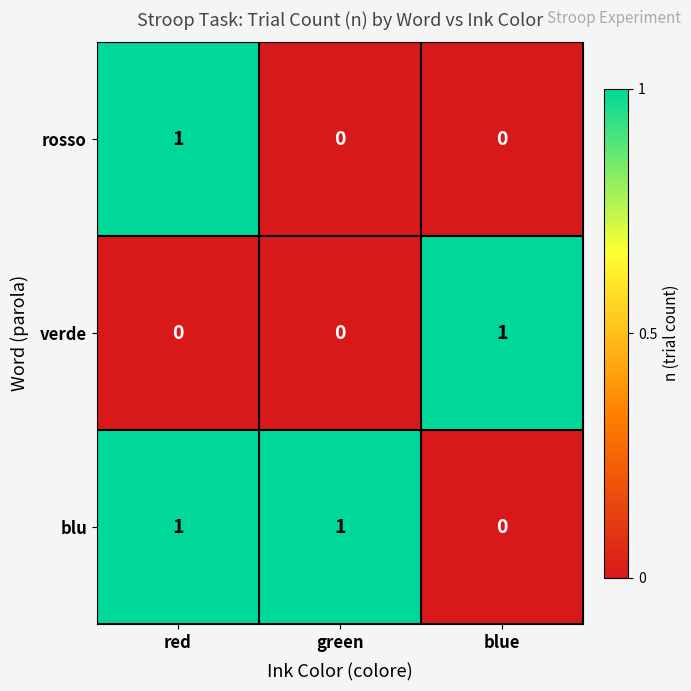

The verde series shows 0 at green. True or false?

True